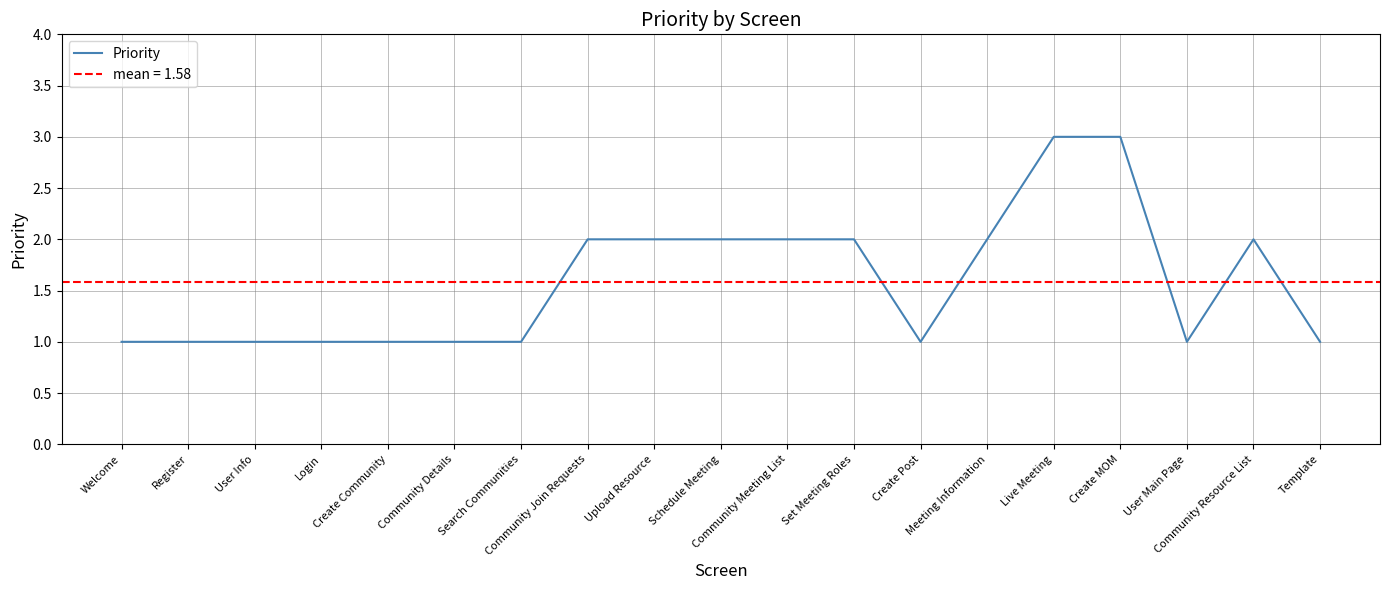

Count the values in the range 1 to 2.

17